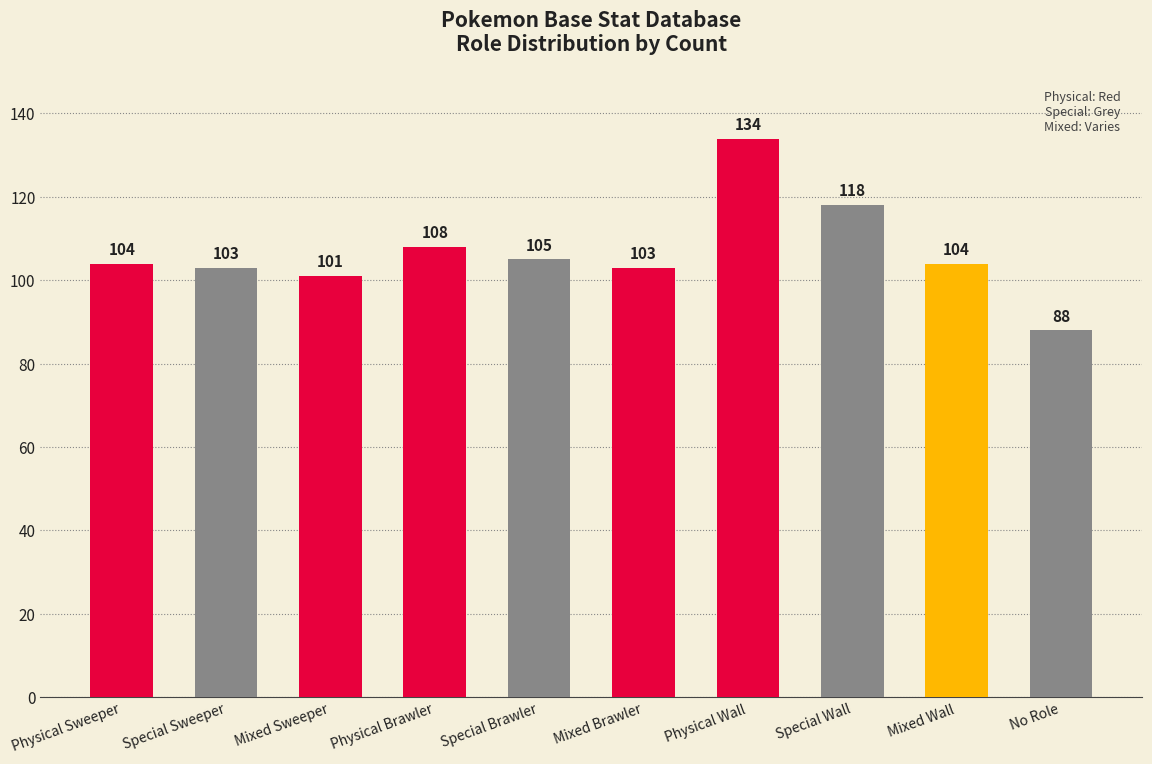

Does the chart contain stacked bars?

No